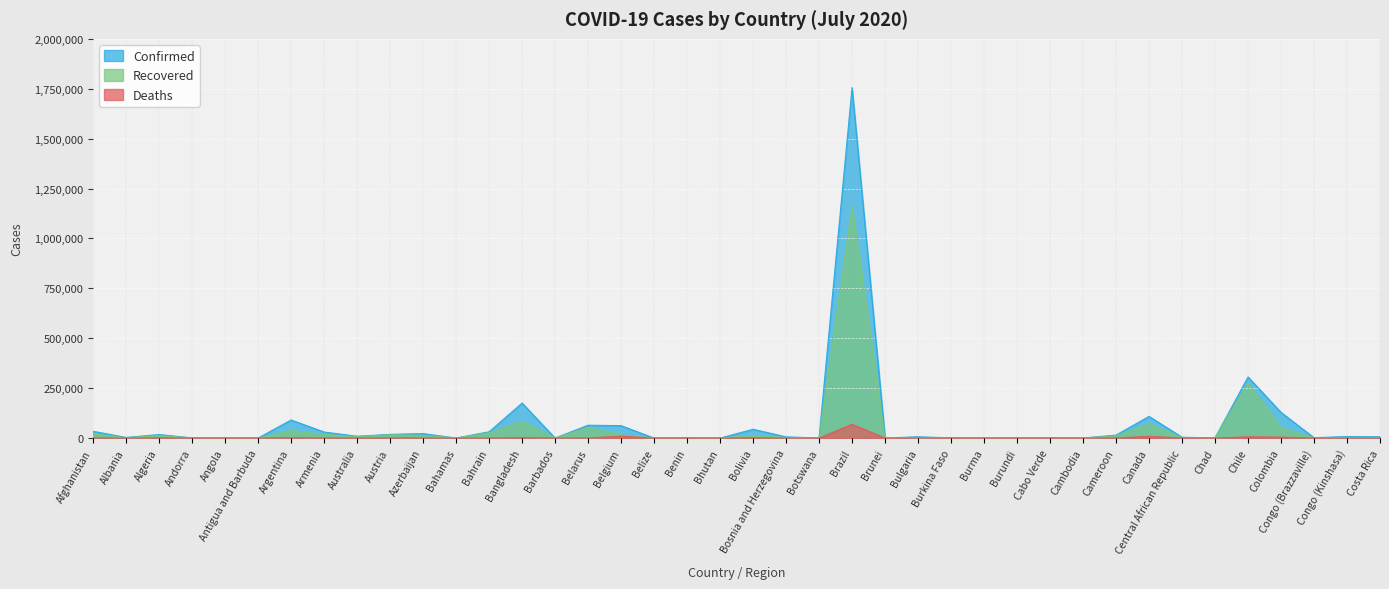

True or false: Recovered and Deaths intersect in this chart.

False